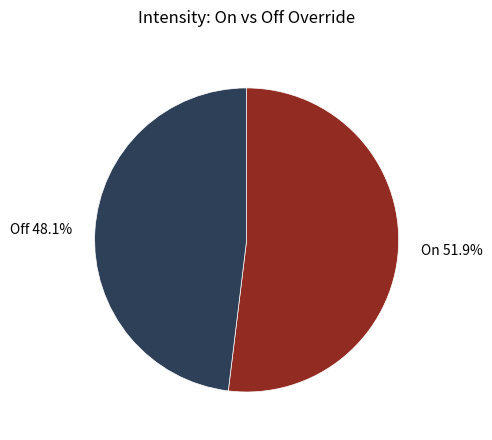

What is the ratio of the value at On 51.9% to the value at Off 48.1%?

1.1